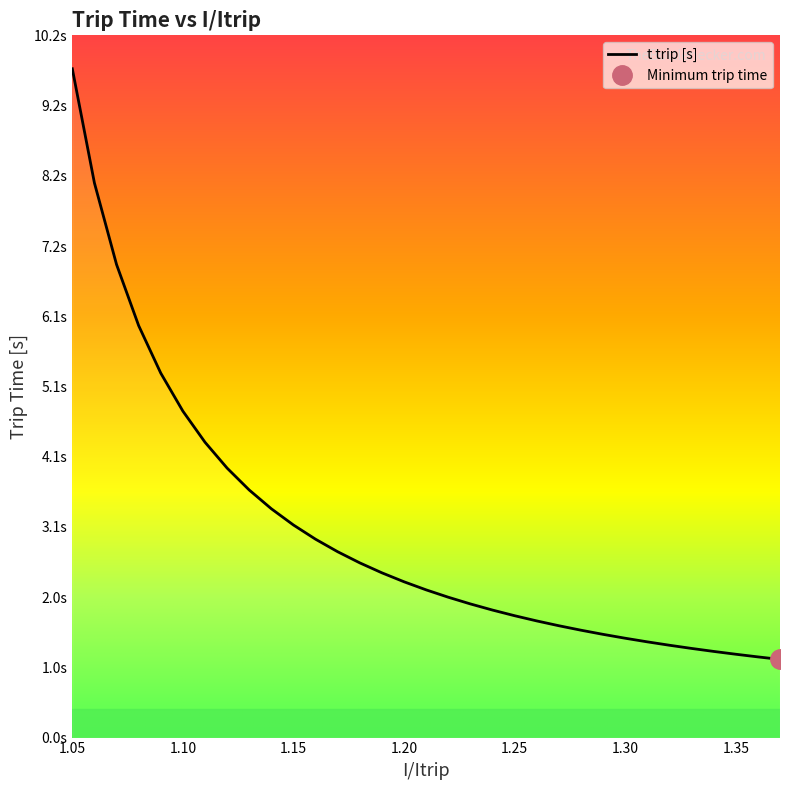

What is the value of the 17th point from the left?

2.2